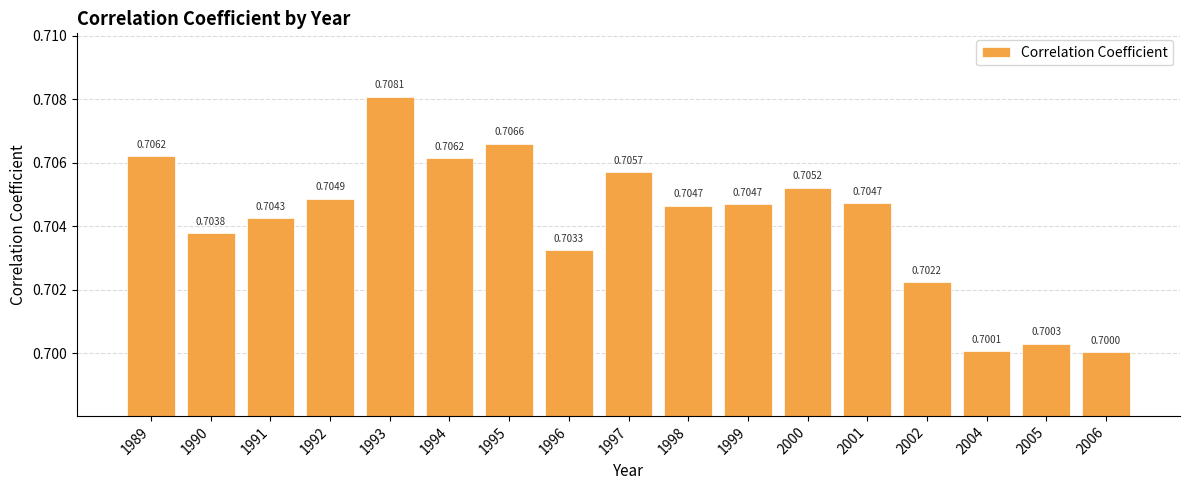

Reading left to right, what are all the values shown in this chart?

0.7	0.7	0.7	0.7	0.7	0.7	0.7	0.7	0.7	0.7	0.7	0.7	0.7	0.7	0.7	0.7	0.7